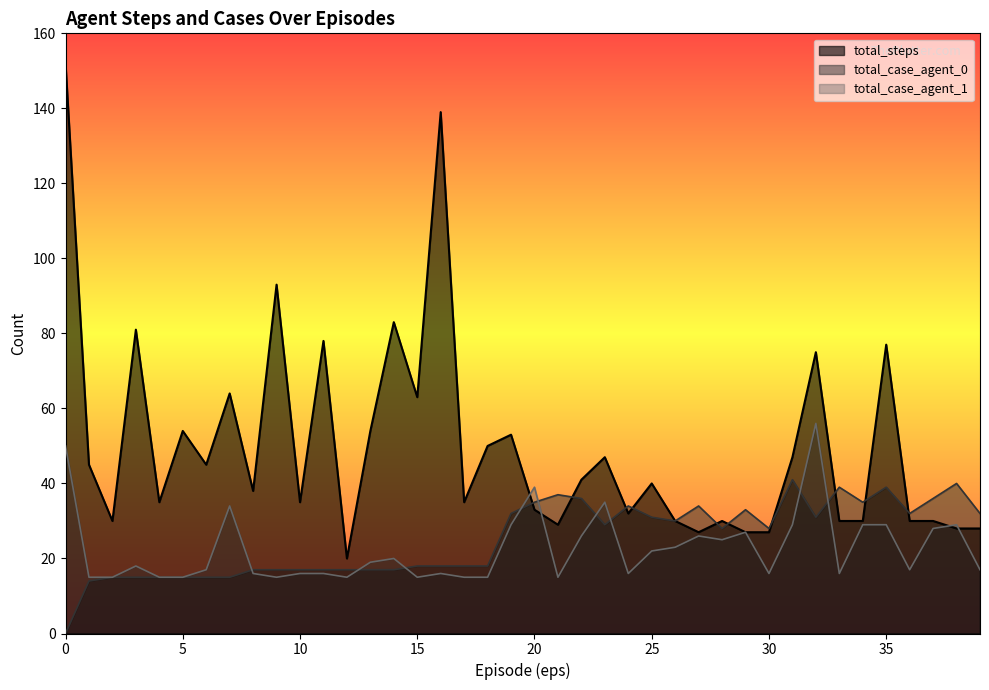

Where is the first local maximum for total_case_agent_1?

3